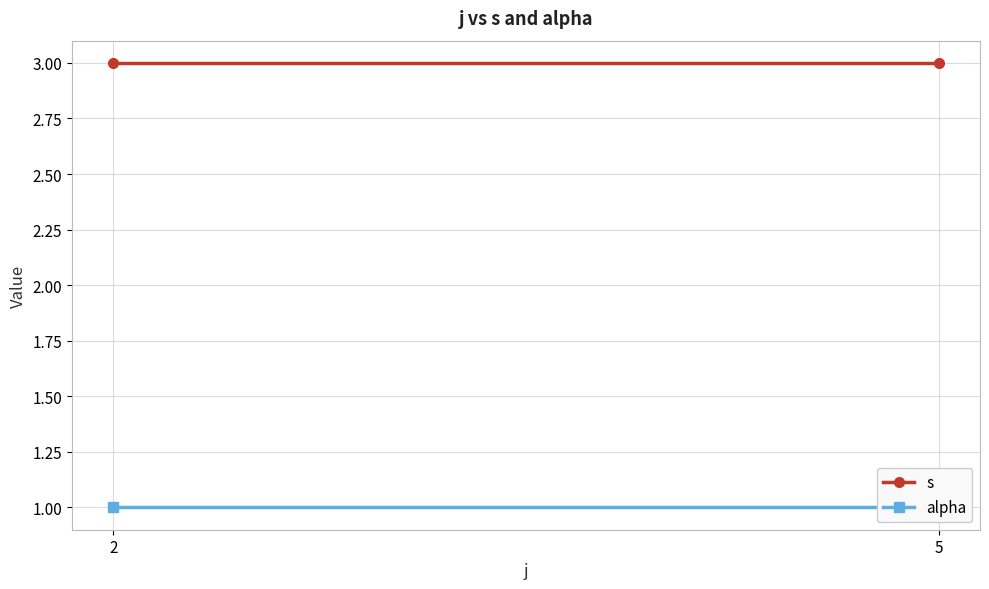

Rank the series at 5 from highest to lowest value.

s, alpha